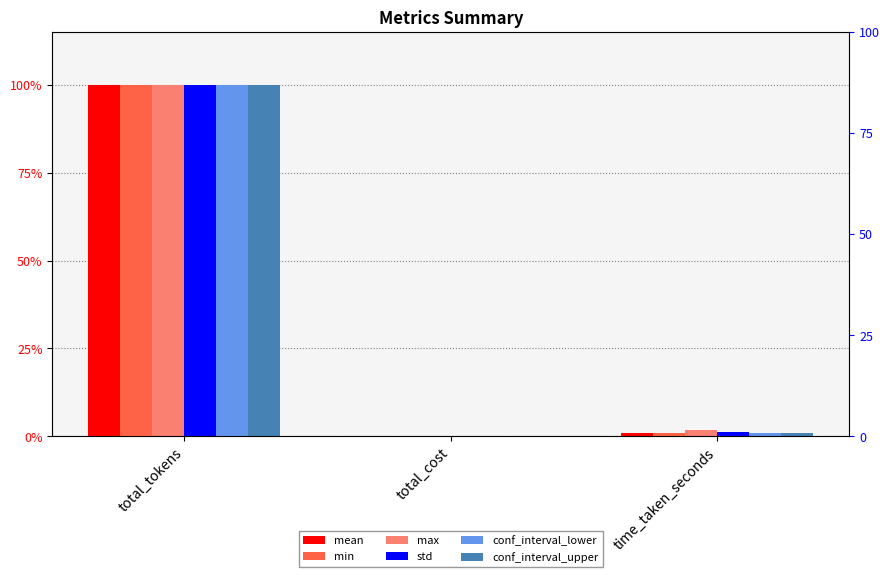

What is the value of the min bar at the 1st from the left?

1.0